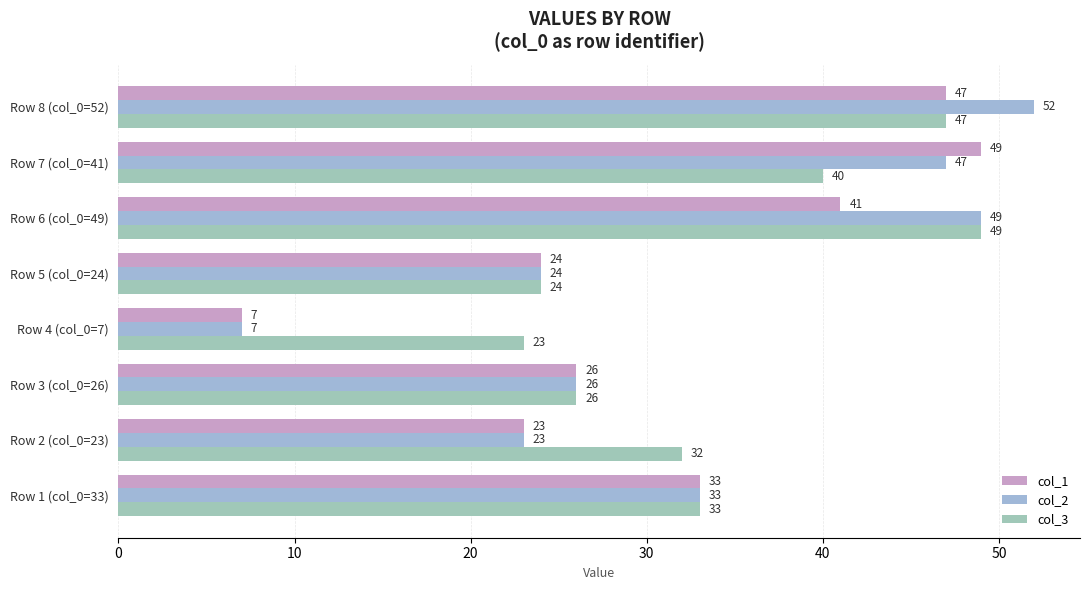

How many data points in col_1 are less than 33?

4